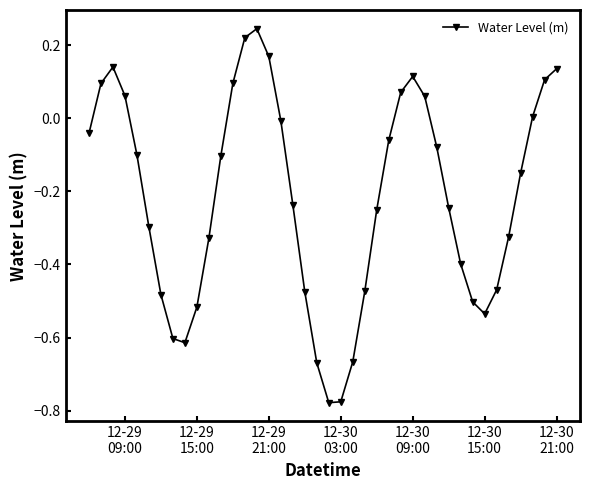

True or false: there are more than 1 points higher than both neighbors.

True